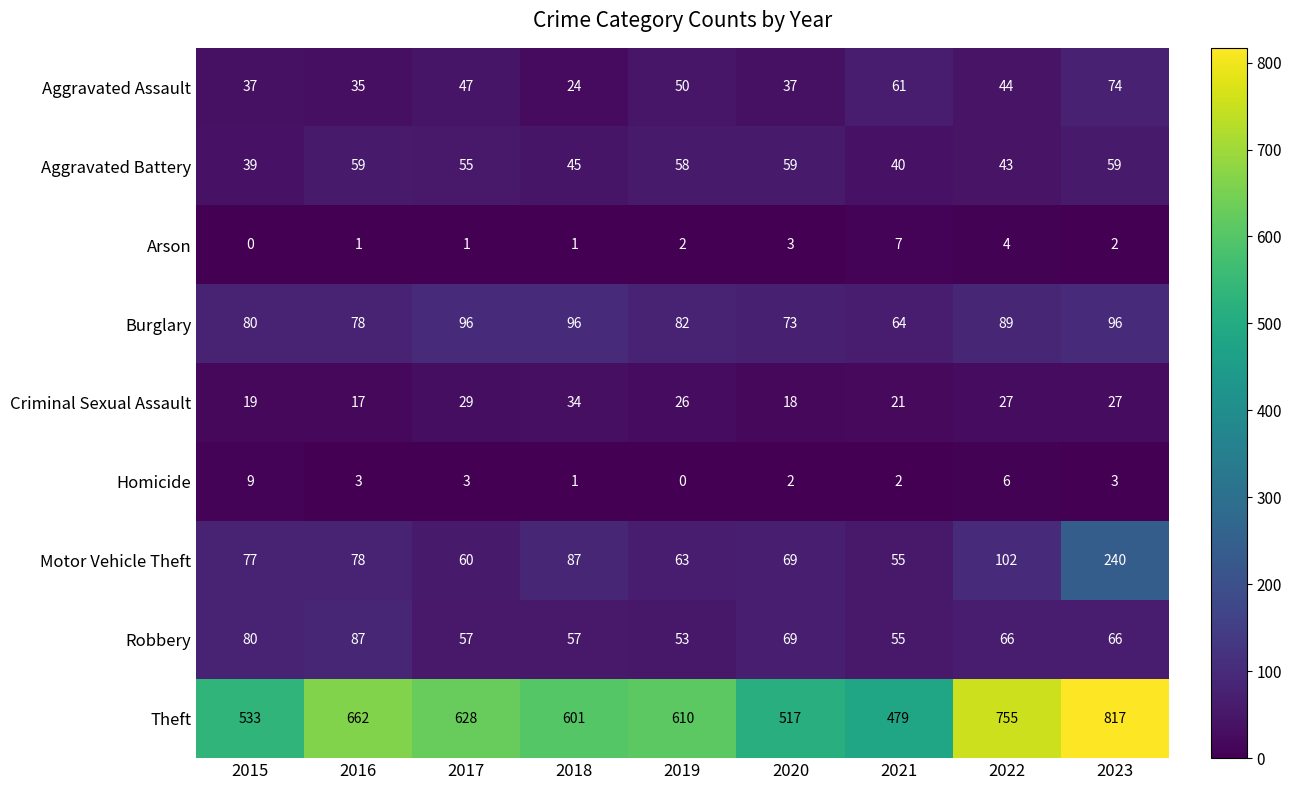

Which series changed the most between 2019 and 2022?

Theft